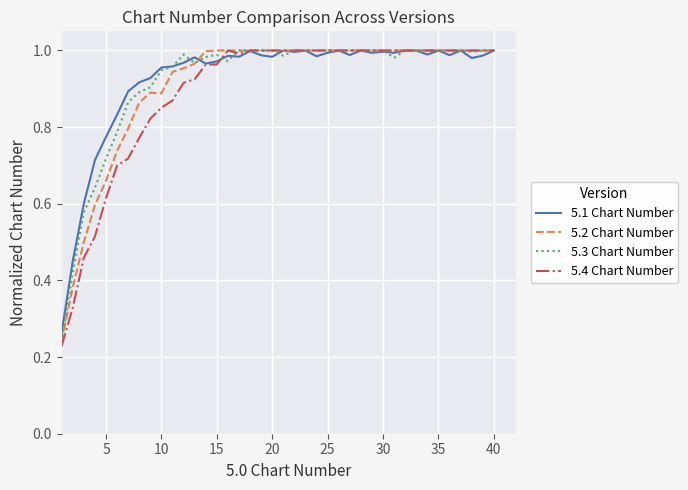

Which series has the widest spread of values?

5.4 Chart Number